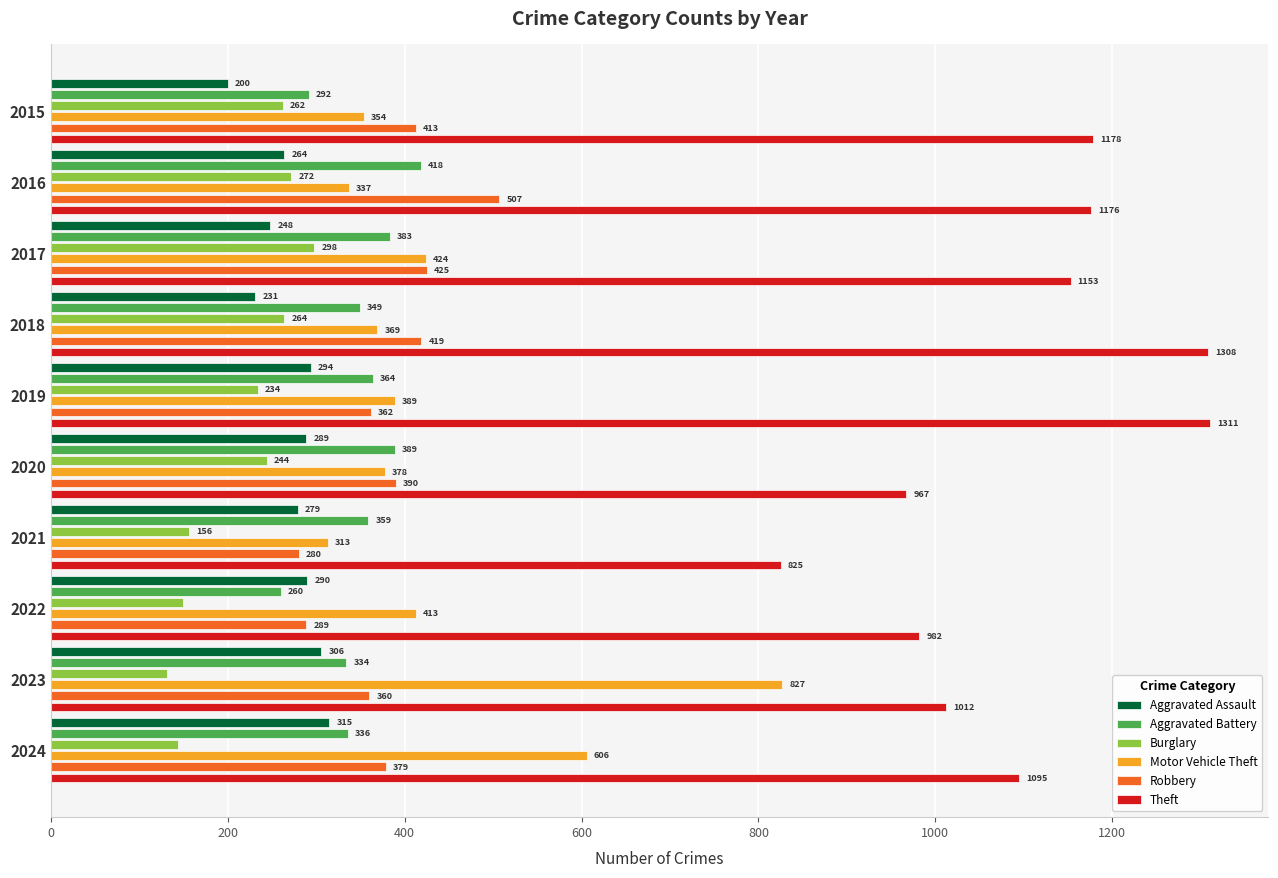

Does the chart contain stacked bars?

No